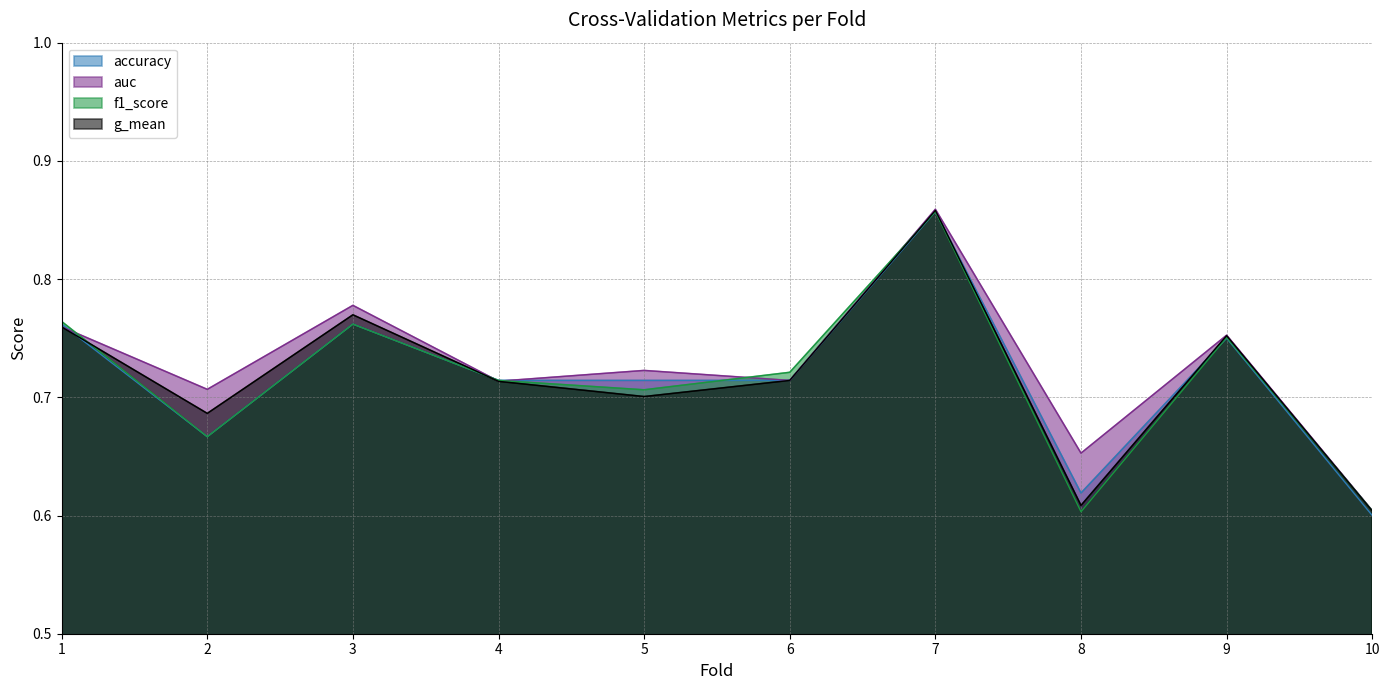

True or false: g_mean and auc cross at least once.

False